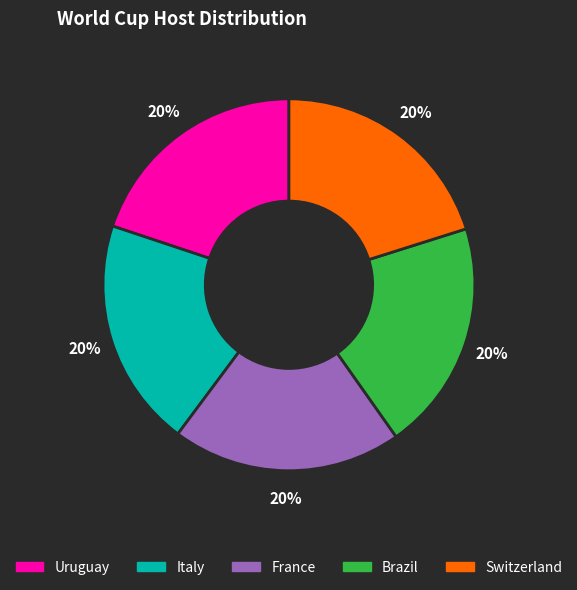

What is the ratio of the value at France to the value at Switzerland?

1.0